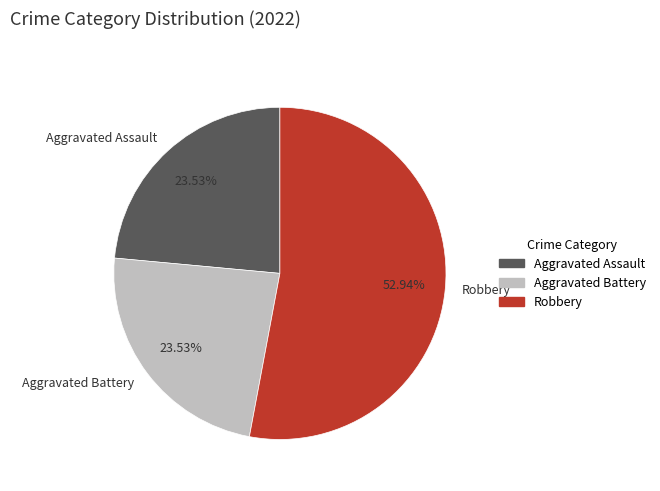

Between Aggravated Assault and Robbery, which is larger?

Robbery